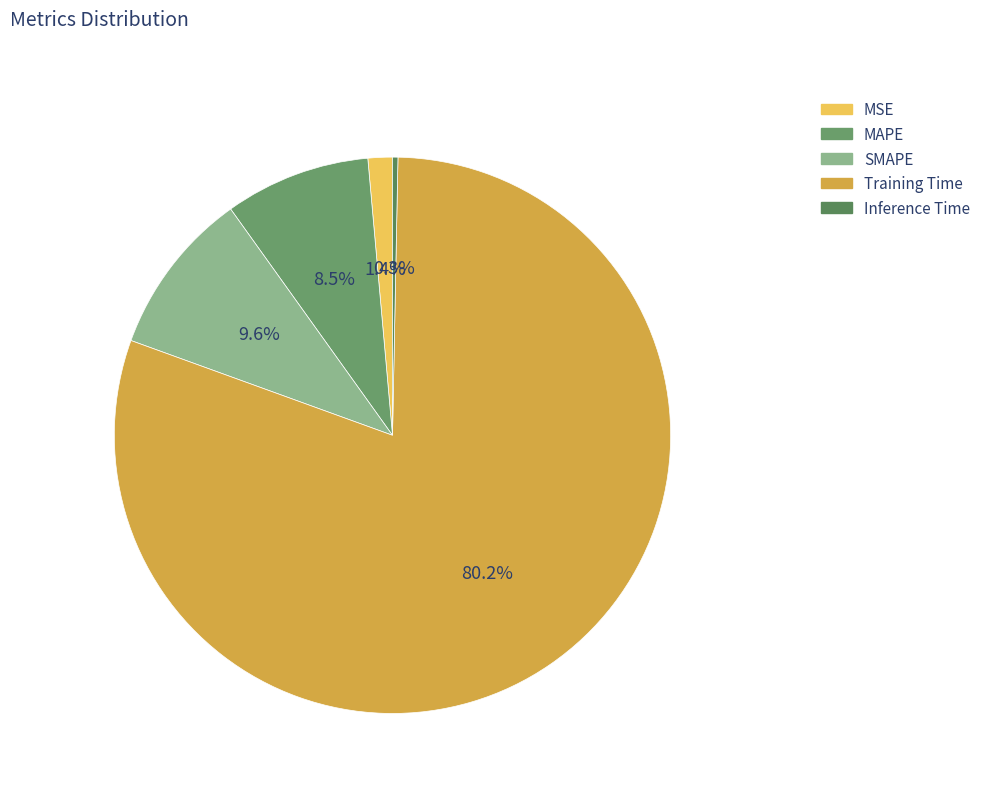

What percentage is the SMAPE slice, to the nearest percent?

10%